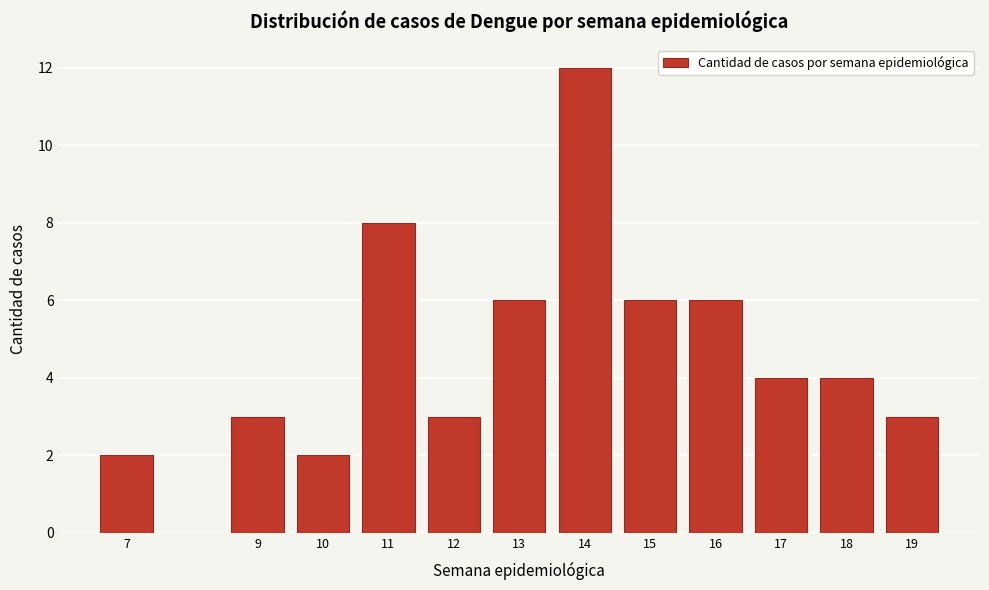

Reading right to left, what are all the values shown in this chart?

19=3	18=4	17=4	16=6	15=6	14=12	13=6	12=3	11=8	10=2	9=3	7=2